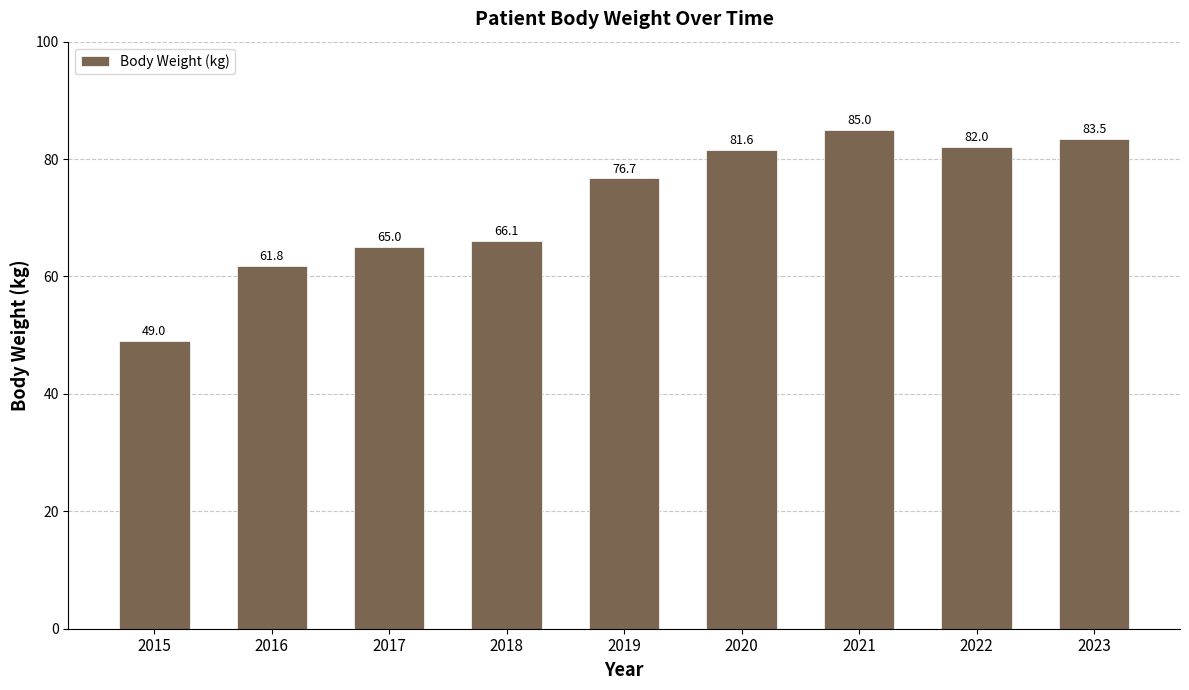

Rank the categories by value from lowest to highest.

2015, 2016, 2017, 2018, 2019, 2020, 2022, 2023, 2021